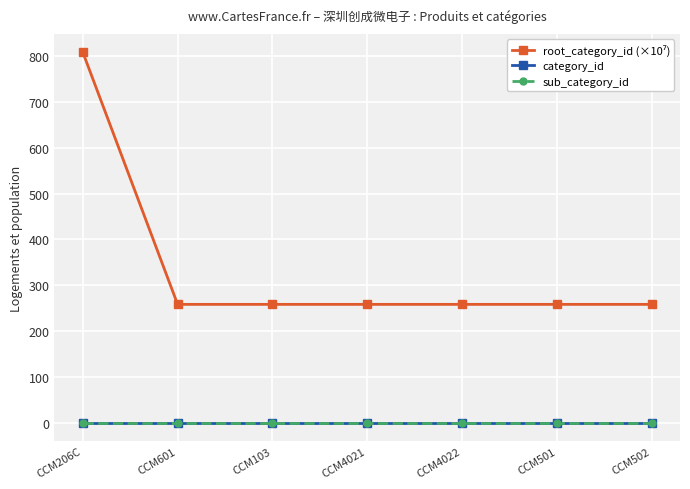

Is this an area chart (filled region under the line)?

No